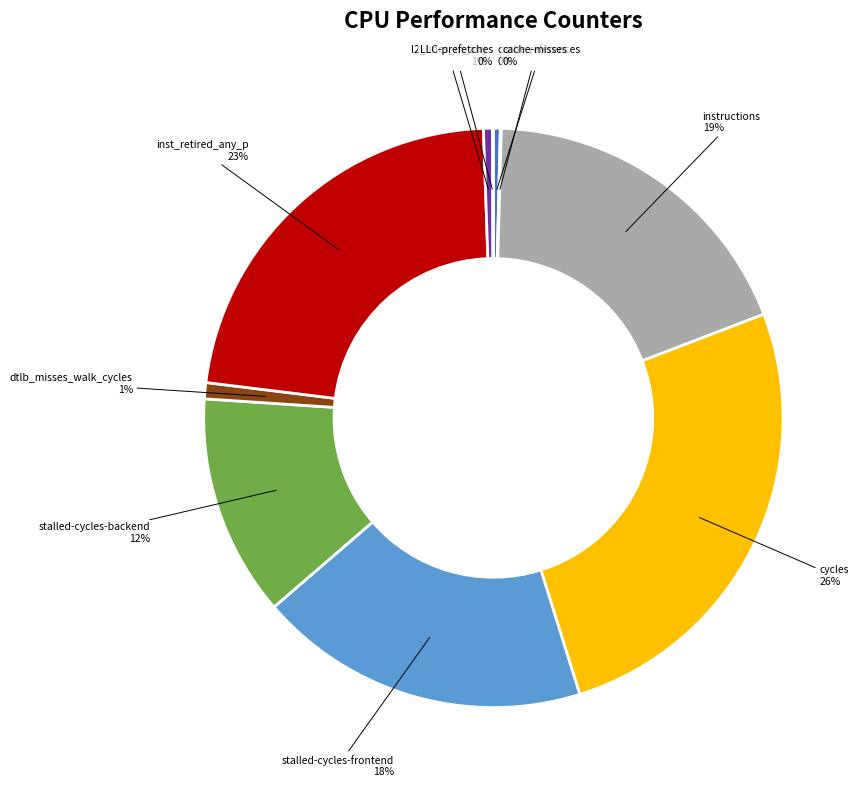

To the nearest percent, what is the difference between the largest and smallest slice percentages?

26%